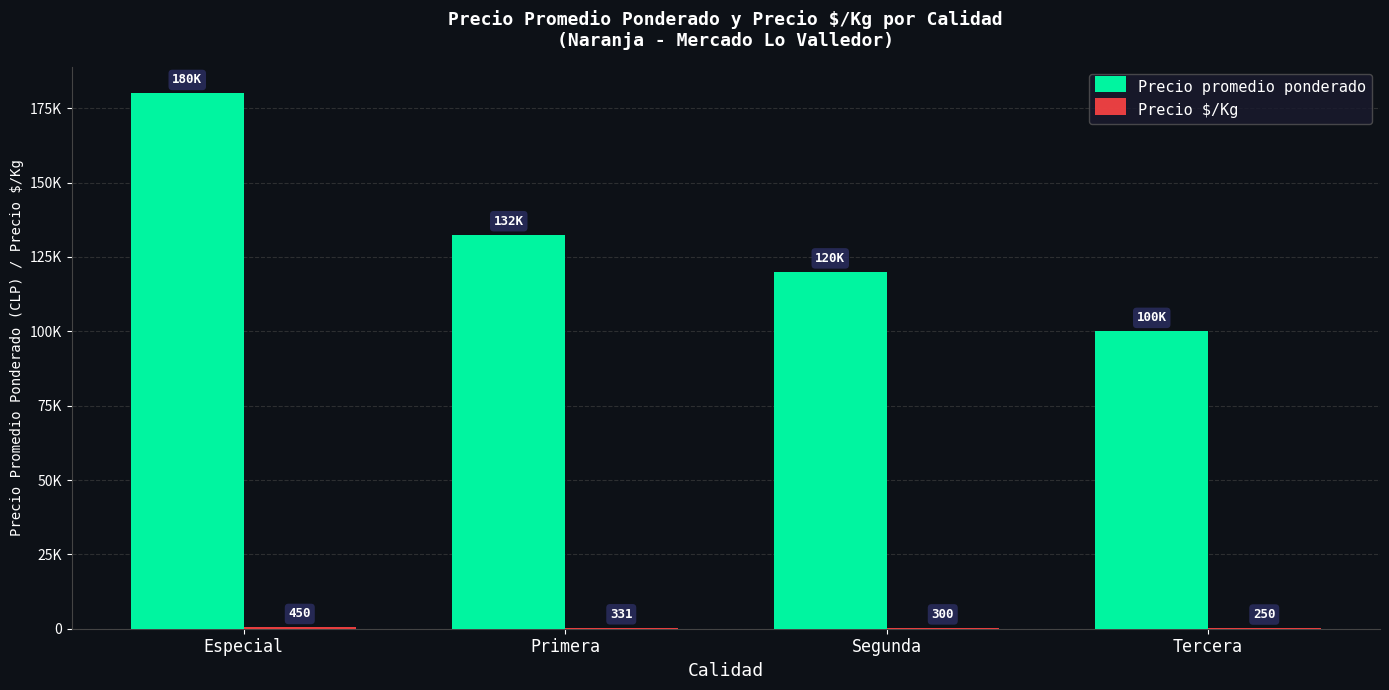

True or false: Precio $/Kg has a value of 331 at Primera.

True